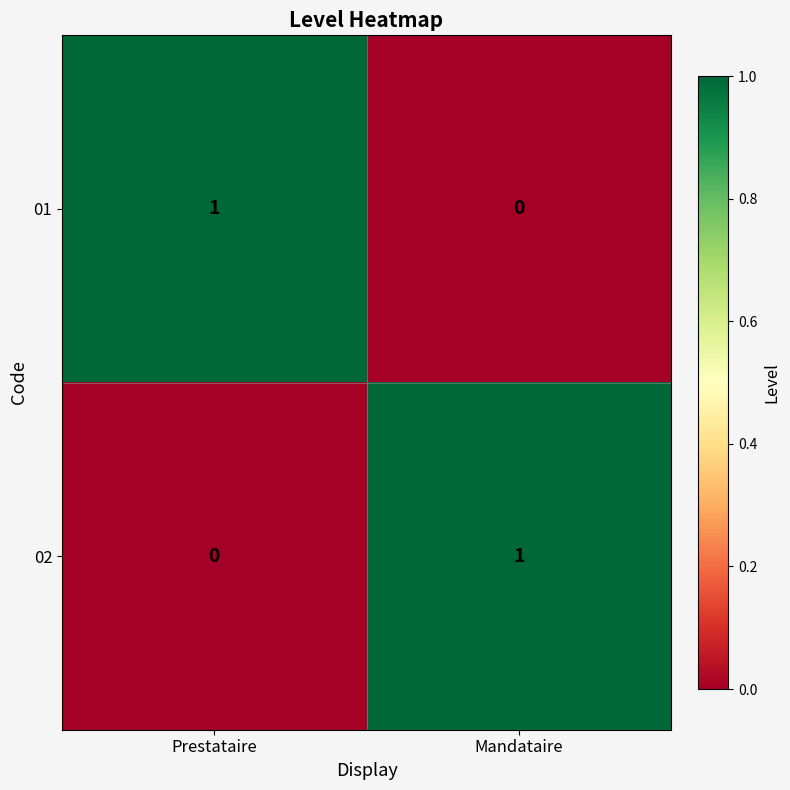

Rank the series at Mandataire from lowest to highest value.

01, 02